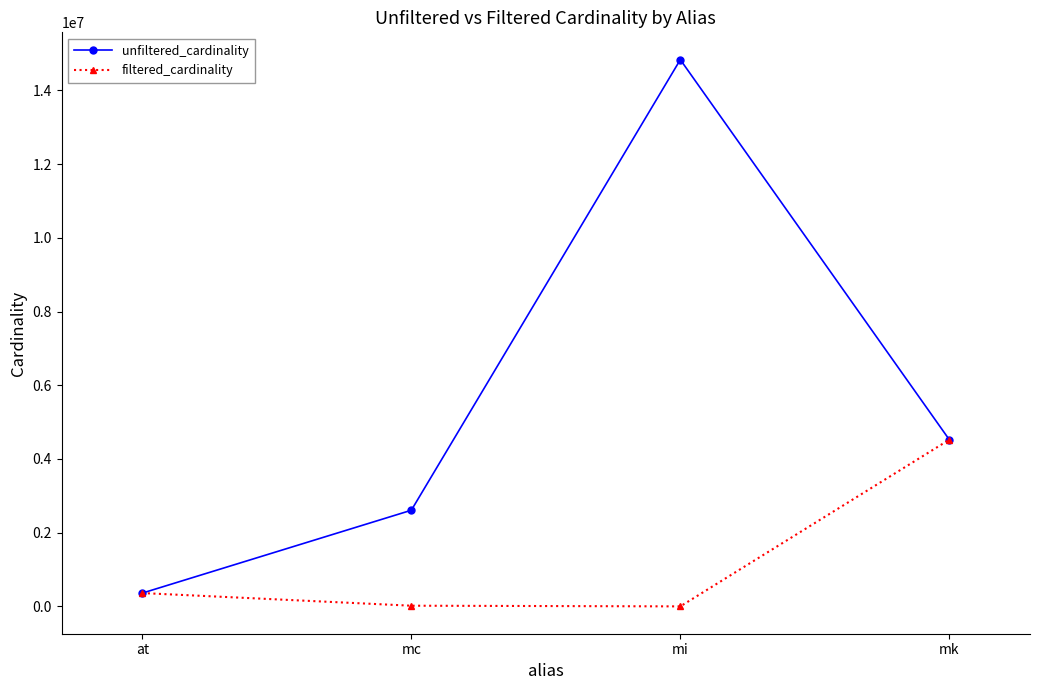

The value of unfiltered_cardinality at mc is 2609129. True or false?

True